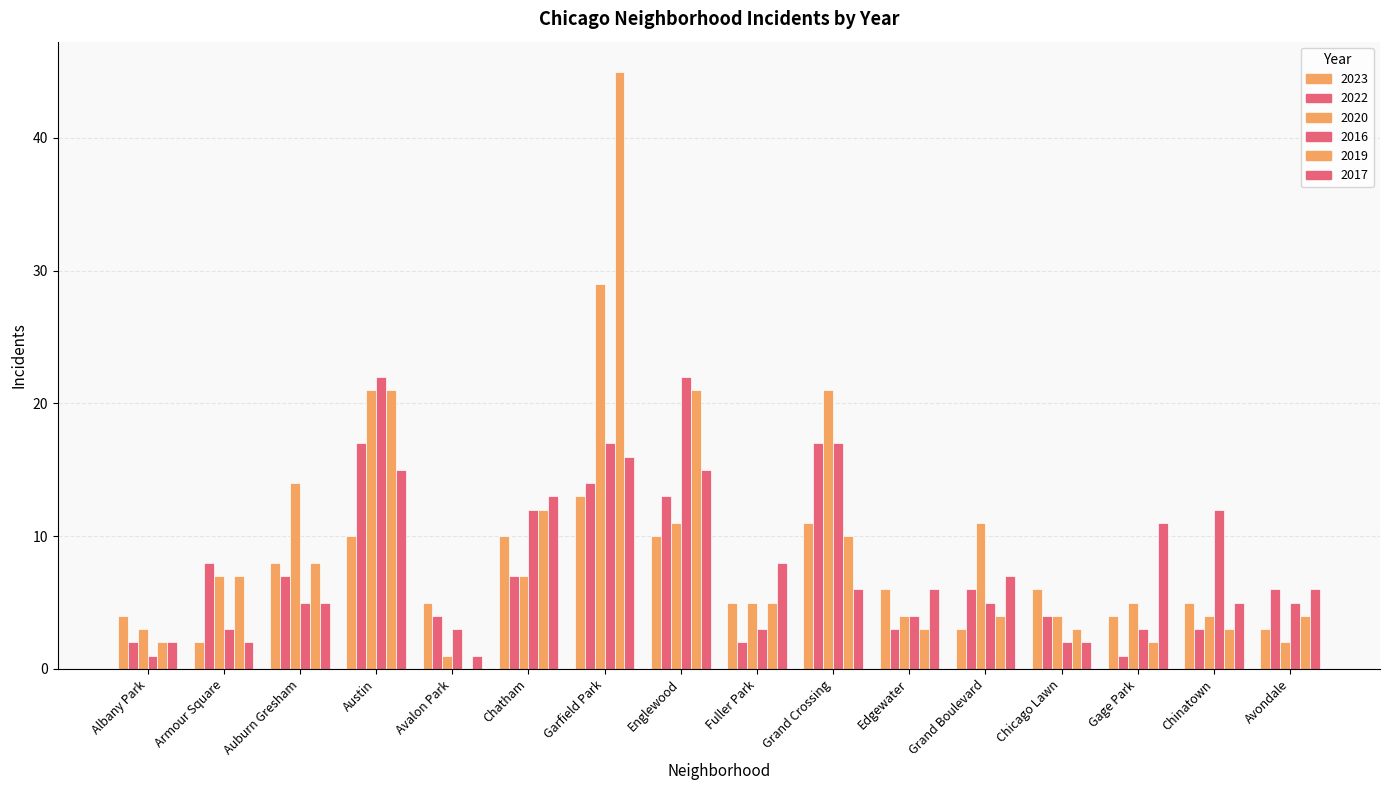

How many groups of bars are there?

16